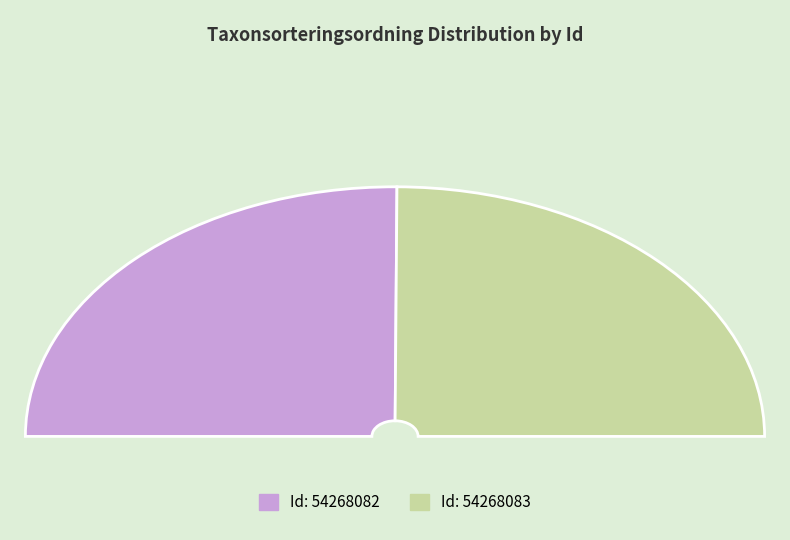

True or false: 54268082 accounts for 50% of the total.

True